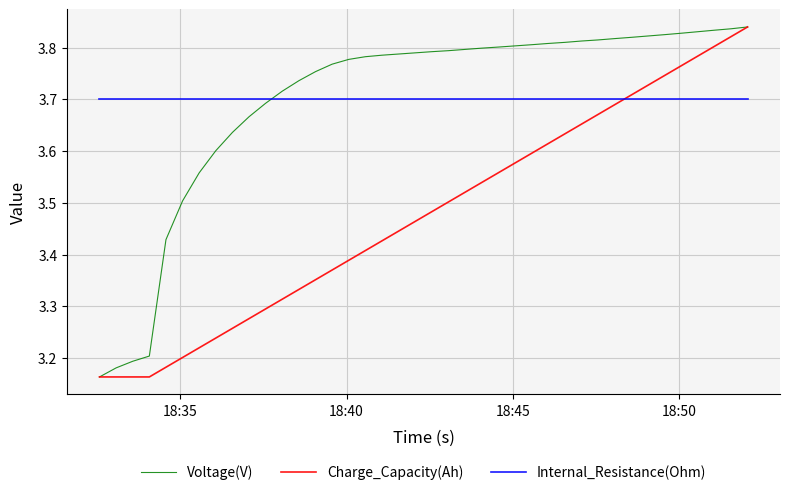

How many intersections are there between Voltage(V) and Internal_Resistance(Ohm)?

1